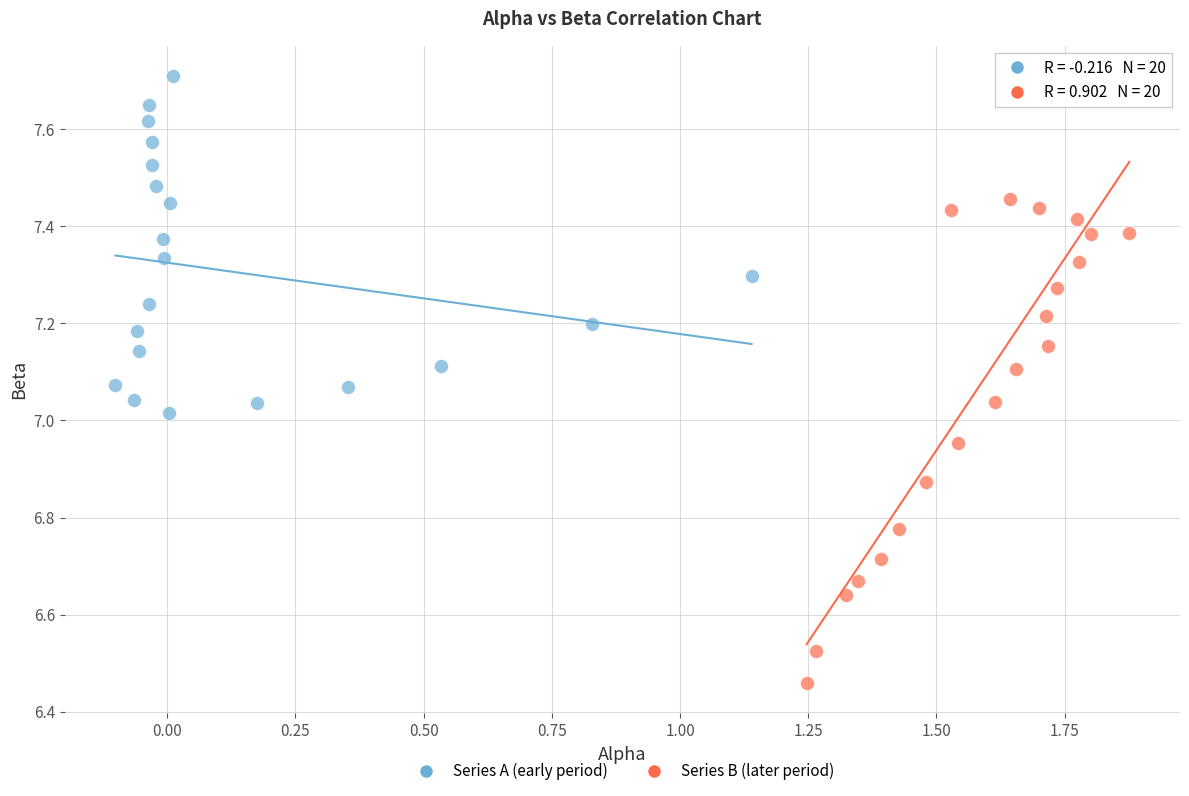

Which series has the widest spread of Y values?

Series B (later period)